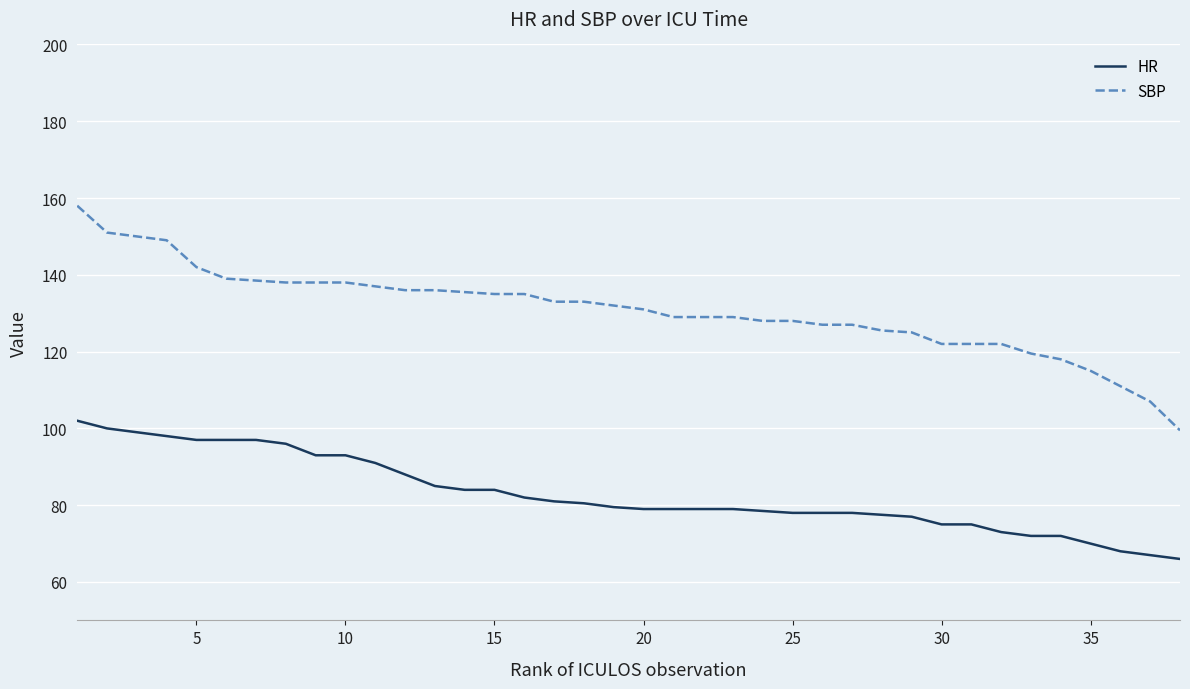

What is the highest value of the HR series?

102.0